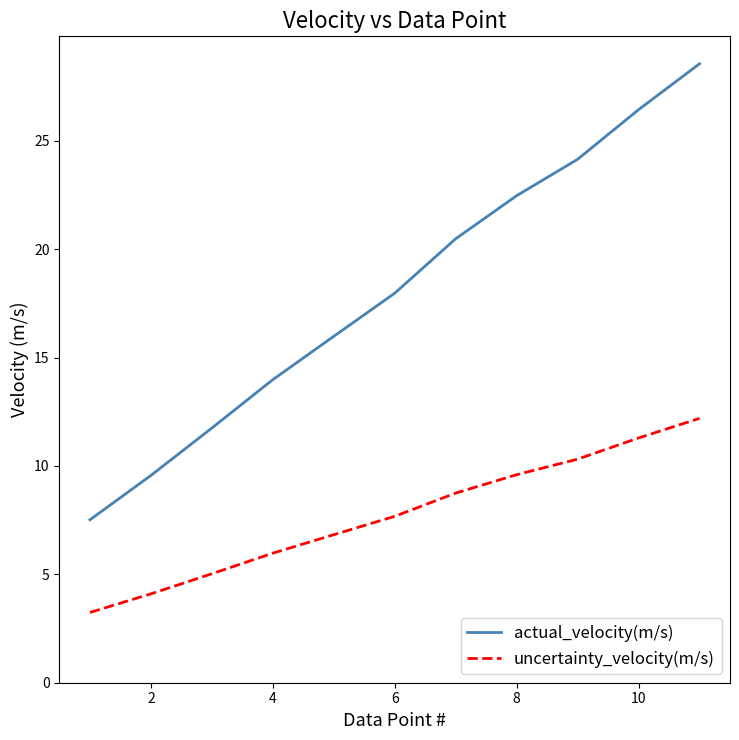

True or false: uncertainty_velocity(m/s) and actual_velocity(m/s) cross at least once.

False